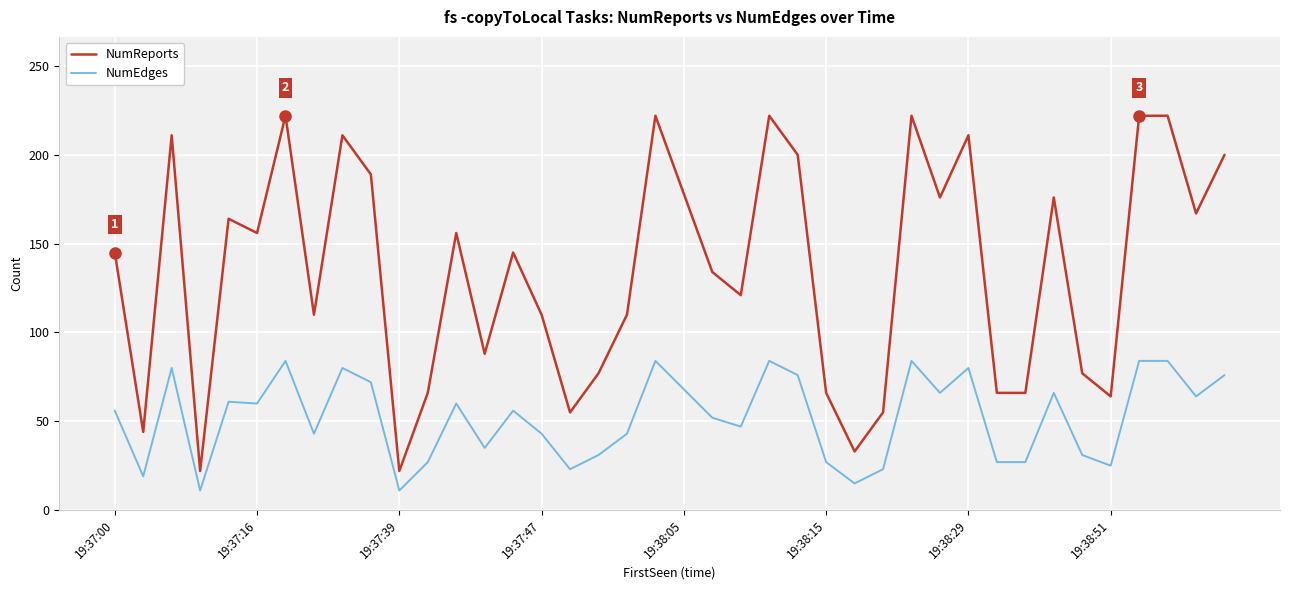

What is the average value of the NumEdges series?

52